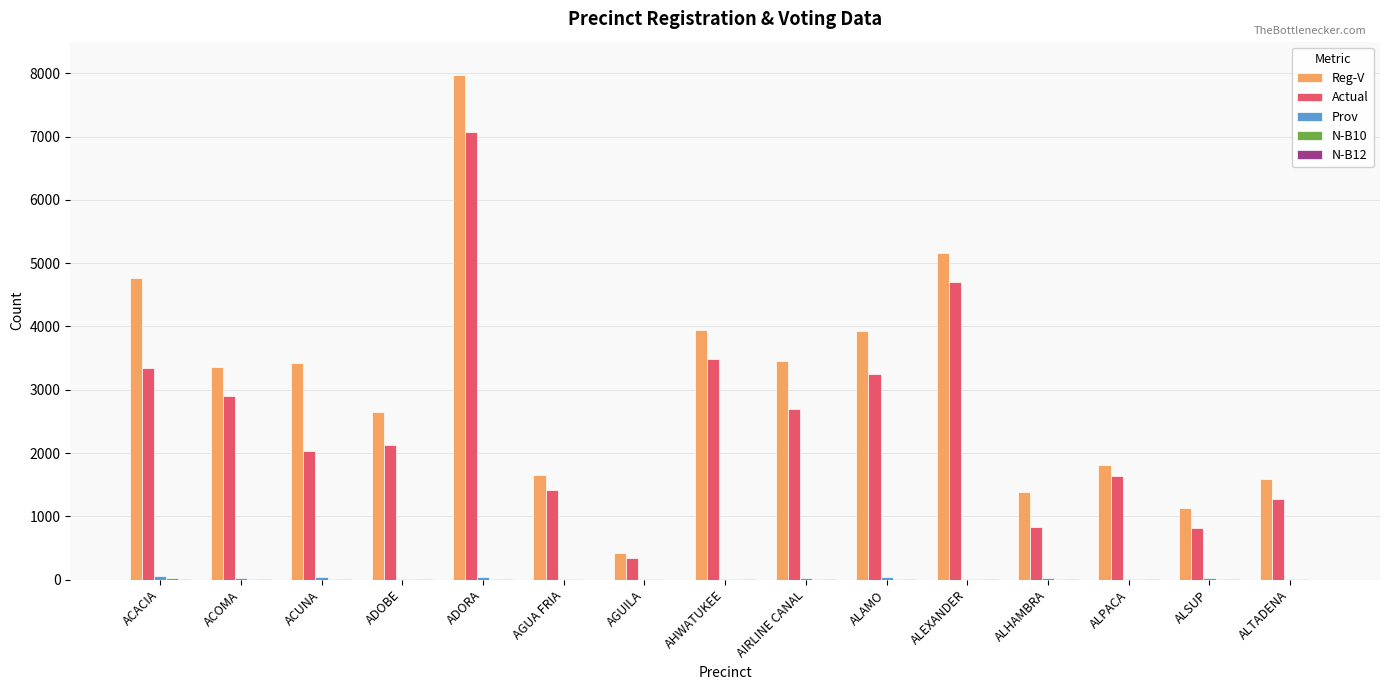

How many data points does each series have?

15